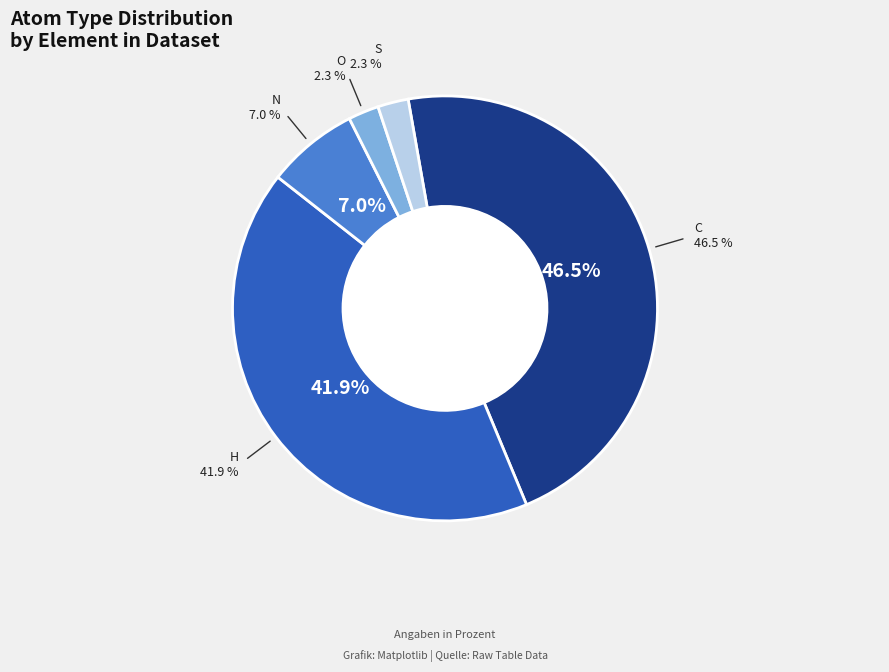

Does any single category account for the majority?

No